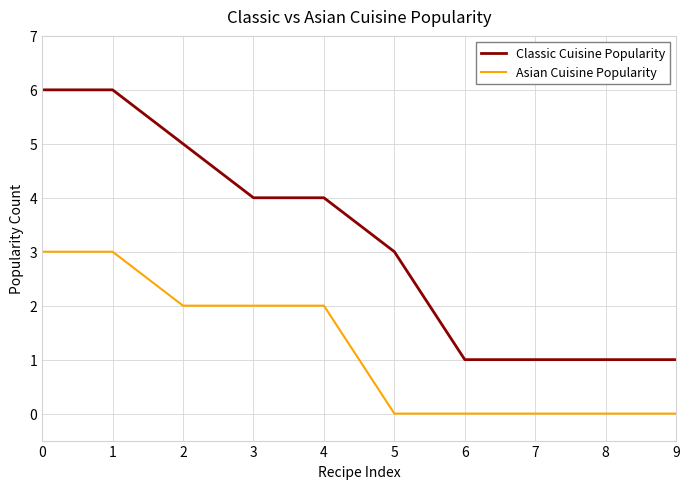

What is the sum of all Classic Cuisine Popularity values?

32